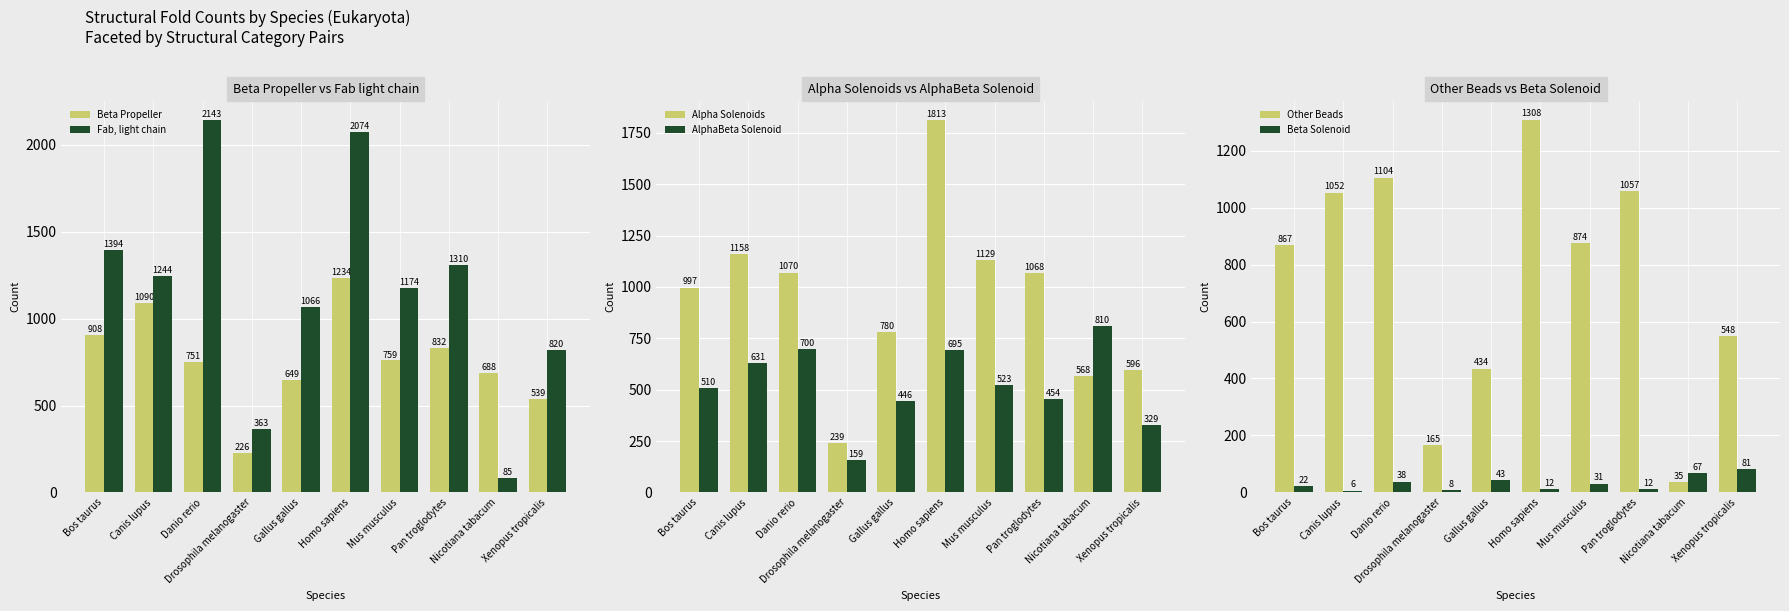

At which category is the sum across all series the highest?

Homo sapiens